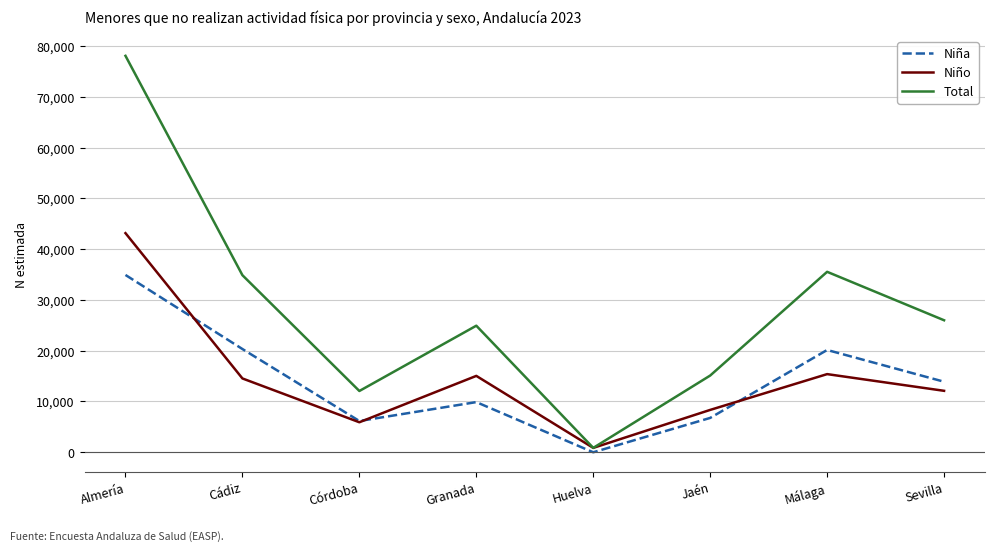

What is the approximate value of Niño at Cádiz?

14538